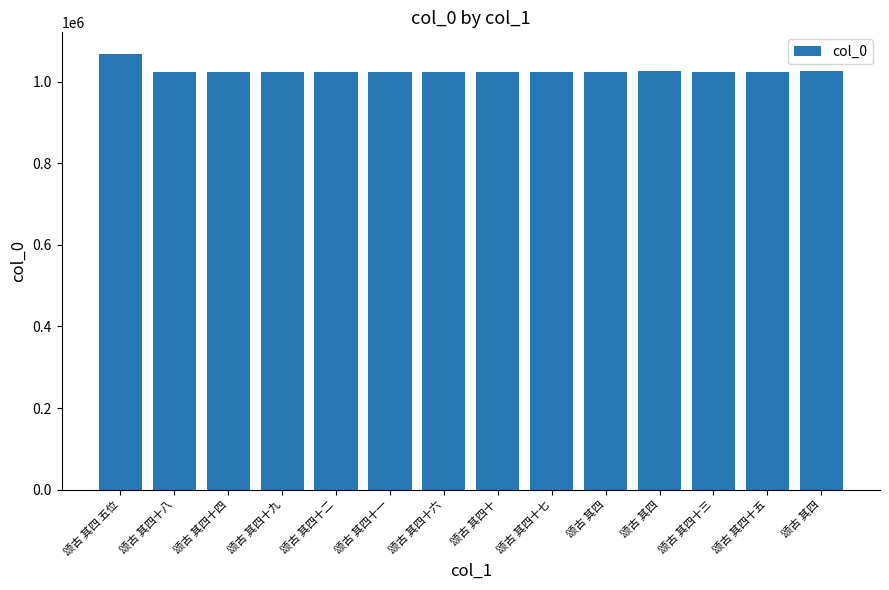

How many data points are less than 1023534?

7